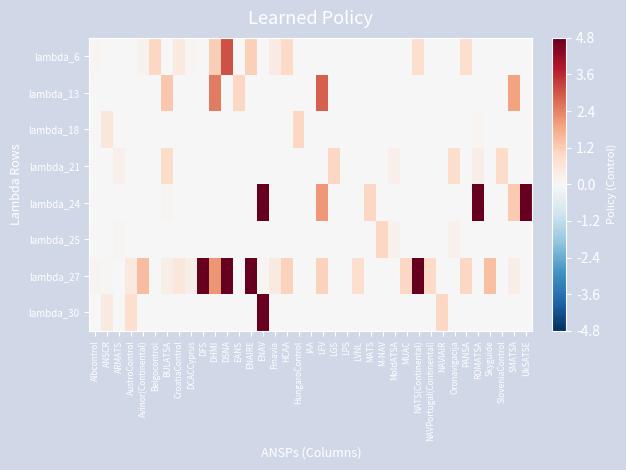

Reading left to right, list all the values displayed in this chart.

lambda_6: Albcontrol=0.1	ANSCR=0.0	ARMATS=0.0	AustroControl=0.0	Avinor(Continental)=0.2	Belgocontrol=1.0	BULATSA=0.0	CroatiaControl=0.5	DCACCyprus=0.1	DFS=0.0	DHMI=1.2	DSNA=3.1	EANS=0.0	ENAIRE=1.2	ENAV=0.0	Finavia=0.4	HCAA=1.0	HungaroControl=0.0	IAA=0.0	LFV=0.0	LGS=0.0	LPS=0.0	LVNL=0.0	MATS=0.0	M-NAV=0.0	MoldATSA=0.0	MUAC=0.0	NATS(Continental)=0.8	NAVPortugal(Continental)=0.0	NAVIAIR=0.0	Oronavigacija=0.0	PANSA=0.8	ROMATSA=0.0	Skyguide=0.0	SloveniaControl=0.0	SMATSA=0.0	UkSATSE=0.0
lambda_13: Albcontrol=0.0	ANSCR=0.0	ARMATS=0.0	AustroControl=0.0	Avinor(Continental)=0.0	Belgocontrol=0.0	BULATSA=1.3	CroatiaControl=0.0	DCACCyprus=0.0	DFS=0.0	DHMI=2.5	DSNA=0.0	EANS=1.0	ENAIRE=0.0	ENAV=0.0	Finavia=0.0	HCAA=0.0	HungaroControl=0.0	IAA=0.0	LFV=2.9	LGS=0.0	LPS=0.0	LVNL=0.0	MATS=0.0	M-NAV=0.0	MoldATSA=0.0	MUAC=0.0	NATS(Continental)=0.0	NAVPortugal(Continental)=0.0	NAVIAIR=0.0	Oronavigacija=-0.0	PANSA=0.0	ROMATSA=0.0	Skyguide=0.0	SloveniaControl=0.0	SMATSA=1.9	UkSATSE=-0.0
lambda_18: Albcontrol=0.0	ANSCR=0.6	ARMATS=0.0	AustroControl=0.0	Avinor(Continental)=0.0	Belgocontrol=0.0	BULATSA=0.0	CroatiaControl=0.0	DCACCyprus=0.0	DFS=0.0	DHMI=0.0	DSNA=0.0	EANS=0.0	ENAIRE=0.0	ENAV=0.0	Finavia=0.0	HCAA=0.0	HungaroControl=1.0	IAA=0.0	LFV=0.0	LGS=0.0	LPS=0.0	LVNL=0.0	MATS=0.0	M-NAV=0.0	MoldATSA=0.0	MUAC=0.0	NATS(Continental)=0.0	NAVPortugal(Continental)=0.0	NAVIAIR=0.0	Oronavigacija=0.0	PANSA=0.0	ROMATSA=0.1	Skyguide=0.0	SloveniaControl=0.0	SMATSA=0.0	UkSATSE=0.0
lambda_21: Albcontrol=0.0	ANSCR=0.0	ARMATS=0.3	AustroControl=0.0	Avinor(Continental)=0.0	Belgocontrol=0.0	BULATSA=0.9	CroatiaControl=0.0	DCACCyprus=0.0	DFS=0.0	DHMI=0.0	DSNA=0.0	EANS=0.0	ENAIRE=0.0	ENAV=0.0	Finavia=0.0	HCAA=0.0	HungaroControl=0.0	IAA=0.0	LFV=0.0	LGS=1.0	LPS=0.0	LVNL=0.0	MATS=0.0	M-NAV=0.0	MoldATSA=0.2	MUAC=0.0	NATS(Continental)=0.0	NAVPortugal(Continental)=0.0	NAVIAIR=0.0	Oronavigacija=0.9	PANSA=0.0	ROMATSA=0.3	Skyguide=0.0	SloveniaControl=0.9	SMATSA=0.0	UkSATSE=0.0
lambda_24: Albcontrol=0.0	ANSCR=0.0	ARMATS=0.0	AustroControl=0.0	Avinor(Continental)=0.0	Belgocontrol=0.0	BULATSA=0.1	CroatiaControl=0.0	DCACCyprus=0.0	DFS=0.0	DHMI=0.0	DSNA=0.0	EANS=0.0	ENAIRE=0.0	ENAV=9.3	Finavia=0.0	HCAA=0.0	HungaroControl=0.0	IAA=0.0	LFV=2.1	LGS=0.0	LPS=0.0	LVNL=0.0	MATS=1.0	M-NAV=0.0	MoldATSA=0.0	MUAC=0.0	NATS(Continental)=0.0	NAVPortugal(Continental)=0.0	NAVIAIR=0.0	Oronavigacija=0.0	PANSA=0.0	ROMATSA=8.0	Skyguide=0.0	SloveniaControl=0.0	SMATSA=1.2	UkSATSE=16.5
lambda_25: Albcontrol=0.0	ANSCR=0.0	ARMATS=0.1	AustroControl=0.0	Avinor(Continental)=0.0	Belgocontrol=0.0	BULATSA=0.0	CroatiaControl=0.0	DCACCyprus=0.0	DFS=0.0	DHMI=0.0	DSNA=0.0	EANS=0.0	ENAIRE=0.0	ENAV=0.0	Finavia=0.0	HCAA=0.0	HungaroControl=0.0	IAA=0.0	LFV=0.0	LGS=0.0	LPS=0.0	LVNL=0.0	MATS=0.0	M-NAV=1.0	MoldATSA=0.2	MUAC=0.0	NATS(Continental)=0.0	NAVPortugal(Continental)=0.0	NAVIAIR=0.0	Oronavigacija=0.2	PANSA=0.0	ROMATSA=0.0	Skyguide=0.0	SloveniaControl=0.0	SMATSA=0.0	UkSATSE=0.0
lambda_27: Albcontrol=0.1	ANSCR=0.0	ARMATS=0.0	AustroControl=0.5	Avinor(Continental)=1.5	Belgocontrol=0.0	BULATSA=0.3	CroatiaControl=0.5	DCACCyprus=0.3	DFS=6.9	DHMI=2.1	DSNA=8.6	EANS=0.0	ENAIRE=6.8	ENAV=0.1	Finavia=0.4	HCAA=1.1	HungaroControl=0.0	IAA=0.0	LFV=1.1	LGS=0.0	LPS=0.0	LVNL=0.8	MATS=0.0	M-NAV=0.0	MoldATSA=0.0	MUAC=1.0	NATS(Continental)=5.2	NAVPortugal(Continental)=0.9	NAVIAIR=0.0	Oronavigacija=0.0	PANSA=1.0	ROMATSA=0.0	Skyguide=1.4	SloveniaControl=0.0	SMATSA=0.3	UkSATSE=0.0
lambda_30: Albcontrol=0.0	ANSCR=0.4	ARMATS=0.0	AustroControl=0.8	Avinor(Continental)=0.0	Belgocontrol=0.0	BULATSA=0.0	CroatiaControl=0.0	DCACCyprus=0.0	DFS=0.0	DHMI=0.0	DSNA=0.0	EANS=0.0	ENAIRE=0.0	ENAV=4.7	Finavia=0.0	HCAA=0.0	HungaroControl=0.0	IAA=0.0	LFV=0.0	LGS=0.0	LPS=0.0	LVNL=0.0	MATS=0.0	M-NAV=0.0	MoldATSA=0.0	MUAC=0.0	NATS(Continental)=0.0	NAVPortugal(Continental)=0.0	NAVIAIR=1.0	Oronavigacija=0.0	PANSA=0.0	ROMATSA=0.0	Skyguide=0.0	SloveniaControl=0.0	SMATSA=0.0	UkSATSE=0.0